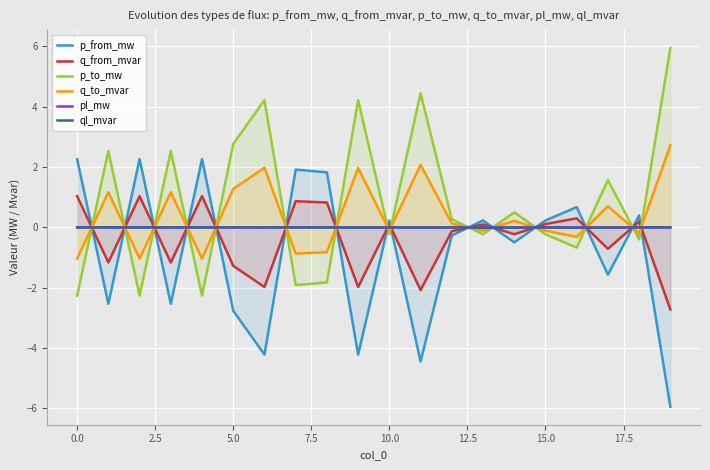

How many interior local peaks does the pl_mw series have?

7